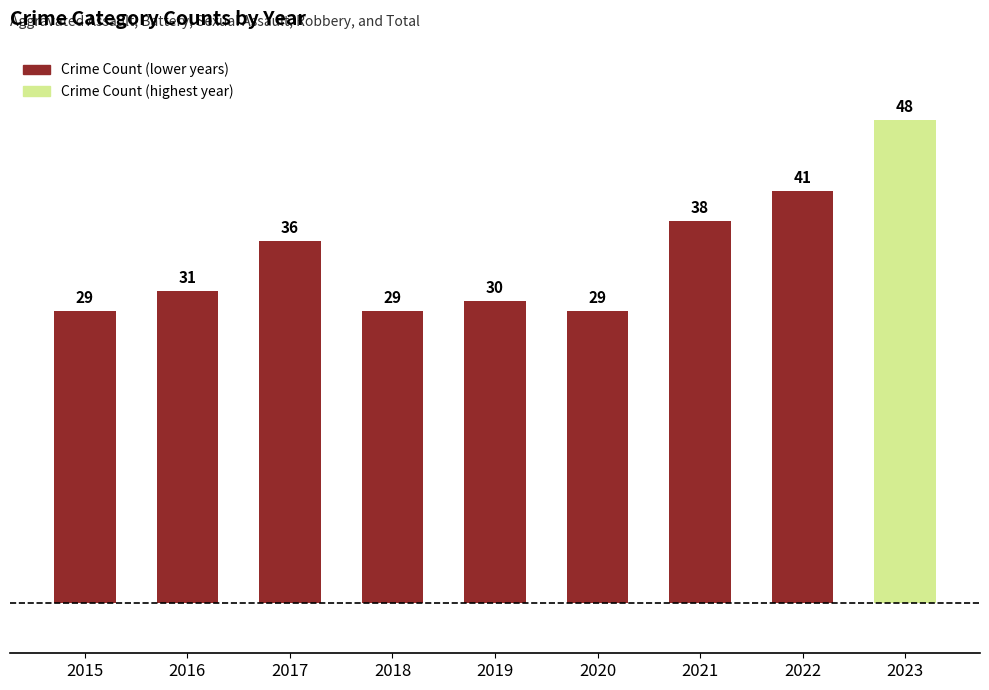

What is the difference between the maximum and minimum values?

19